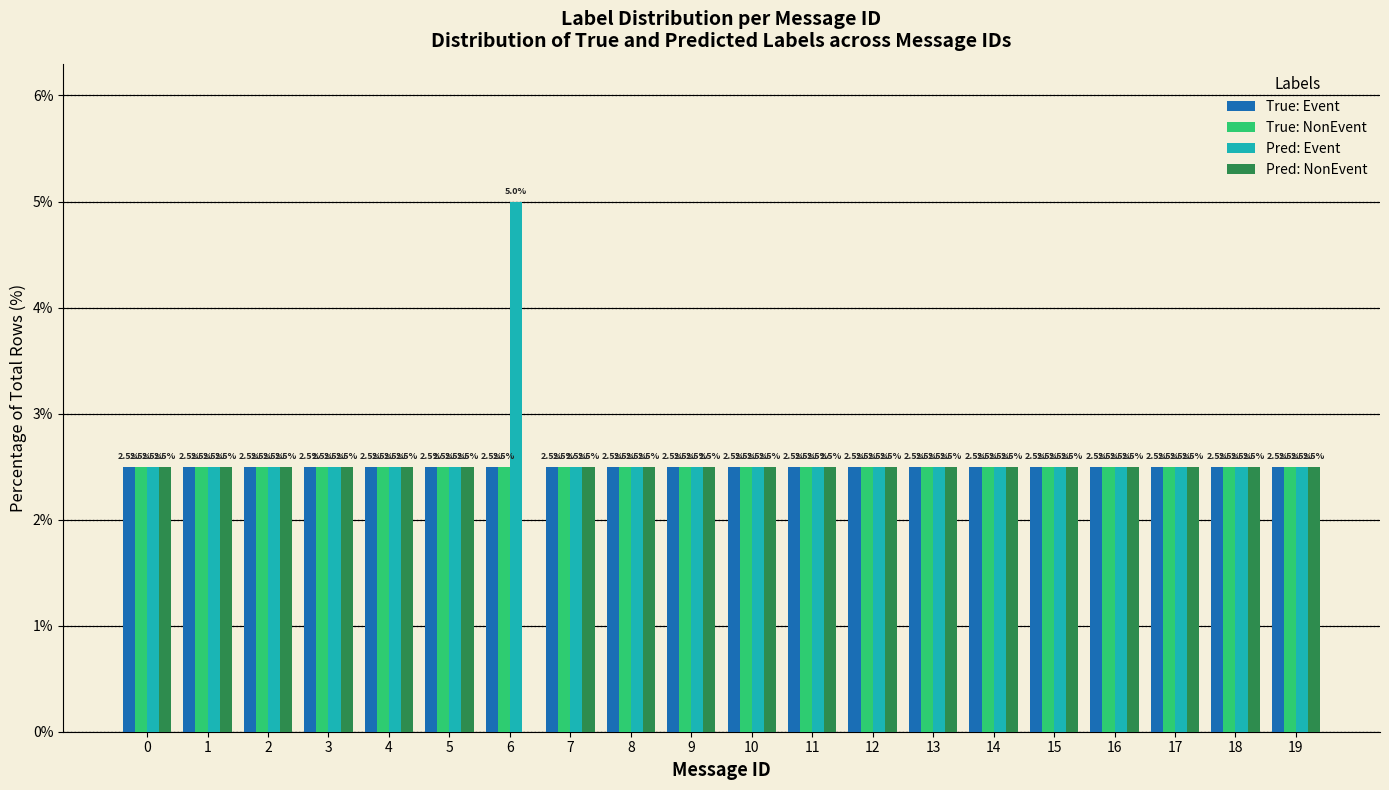

Reading left to right, list all the values displayed in this chart.

True: Event: 0=2.5	1=2.5	2=2.5	3=2.5	4=2.5	5=2.5	6=2.5	7=2.5	8=2.5	9=2.5	10=2.5	11=2.5	12=2.5	13=2.5	14=2.5	15=2.5	16=2.5	17=2.5	18=2.5	19=2.5
True: NonEvent: 0=2.5	1=2.5	2=2.5	3=2.5	4=2.5	5=2.5	6=2.5	7=2.5	8=2.5	9=2.5	10=2.5	11=2.5	12=2.5	13=2.5	14=2.5	15=2.5	16=2.5	17=2.5	18=2.5	19=2.5
Pred: Event: 0=2.5	1=2.5	2=2.5	3=2.5	4=2.5	5=2.5	6=5.0	7=2.5	8=2.5	9=2.5	10=2.5	11=2.5	12=2.5	13=2.5	14=2.5	15=2.5	16=2.5	17=2.5	18=2.5	19=2.5
Pred: NonEvent: 0=2.5	1=2.5	2=2.5	3=2.5	4=2.5	5=2.5	6=0.0	7=2.5	8=2.5	9=2.5	10=2.5	11=2.5	12=2.5	13=2.5	14=2.5	15=2.5	16=2.5	17=2.5	18=2.5	19=2.5